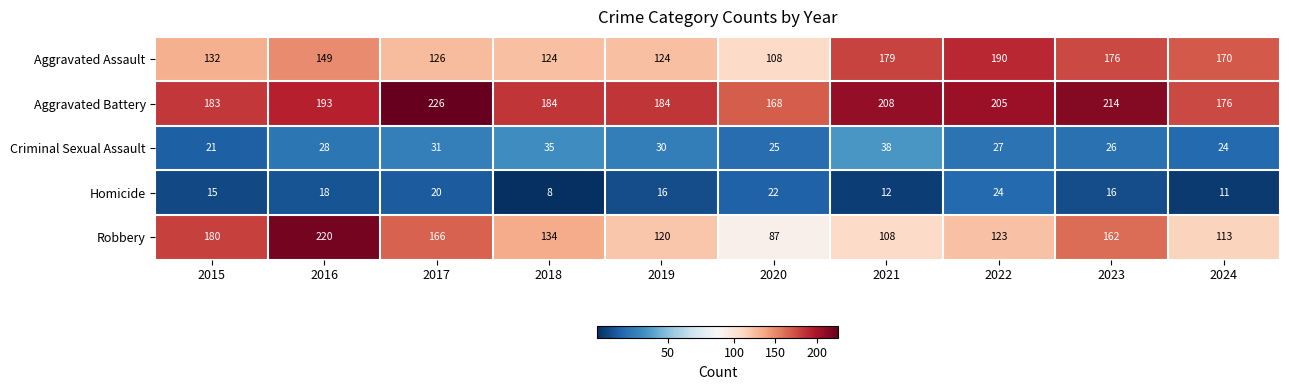

What is the difference between the second highest and minimum values in the Homicide series?

14